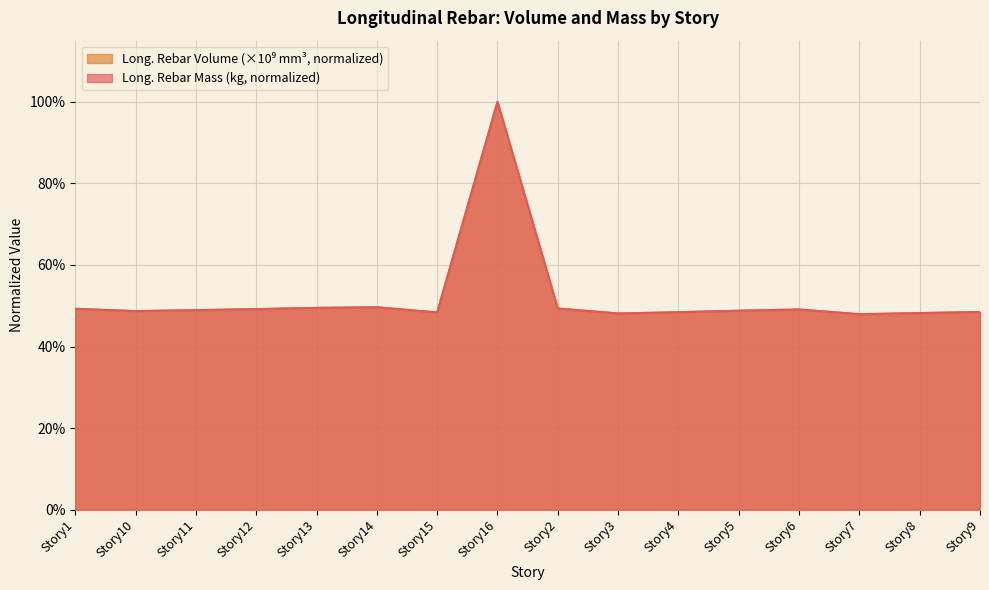

Which series ends up on top after the final intersection of Long._Rebar_Volume_(mm^3_scaled) and Long._Rebar_Mass_(kg)?

Long._Rebar_Mass_(kg)